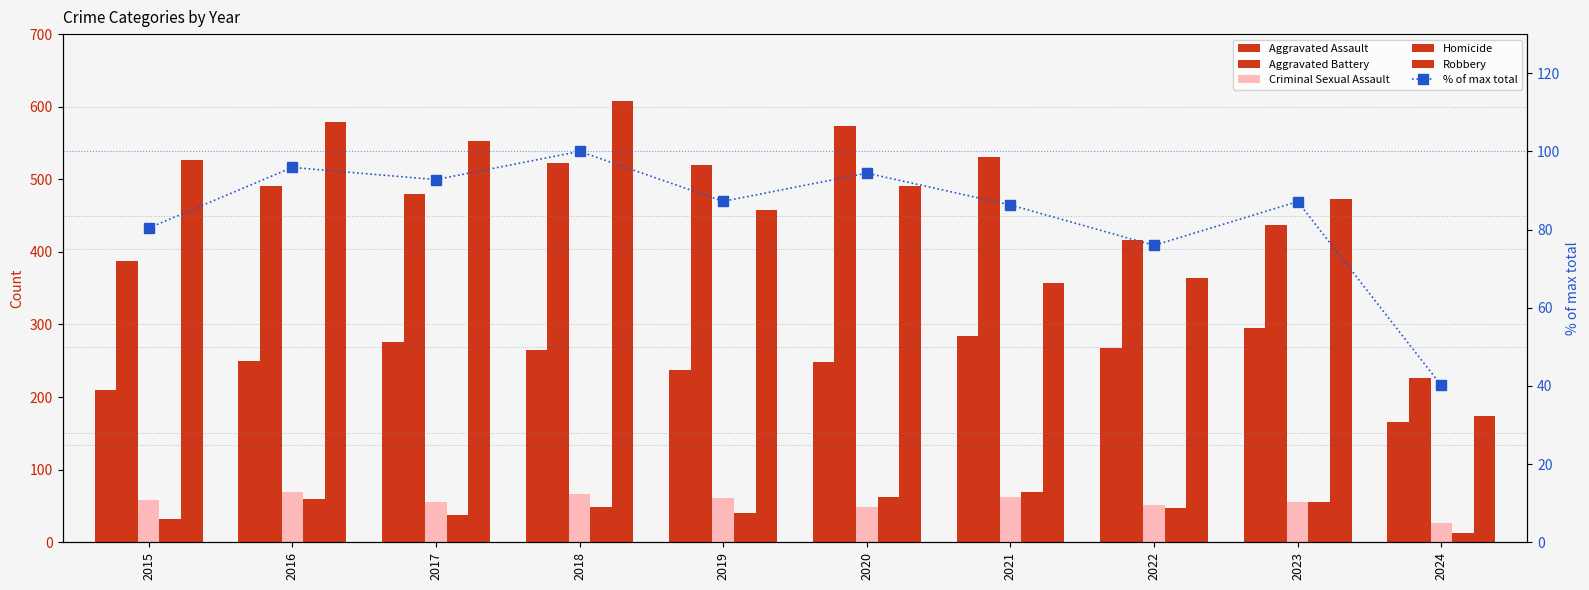

What is the value of the % of max total bar at the 8th from the left?

76.0